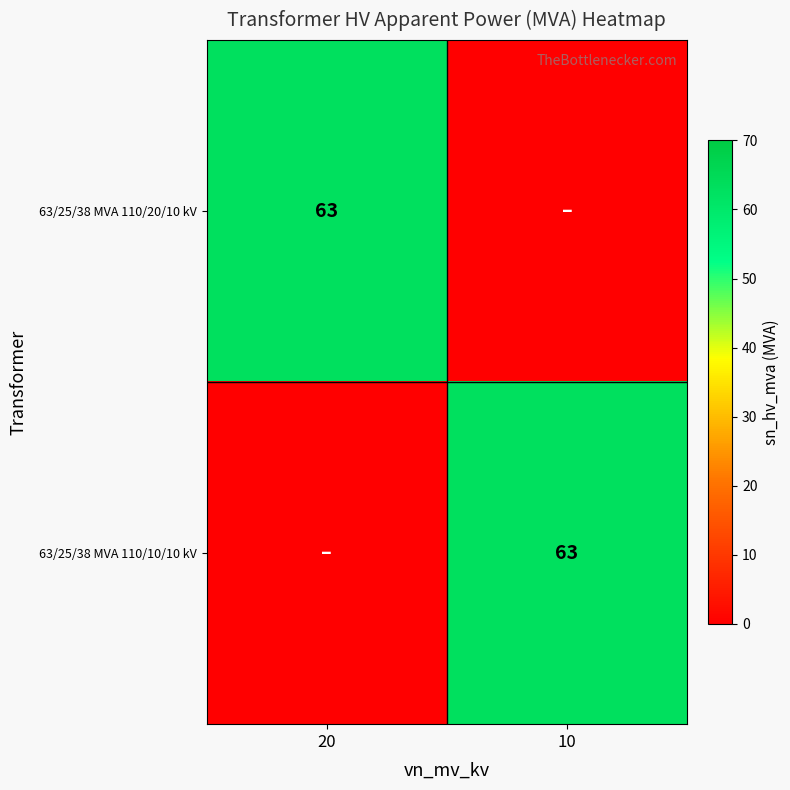

Is it true that 63/25/38 MVA 110/20/10 kV equals 29 at 20?

False